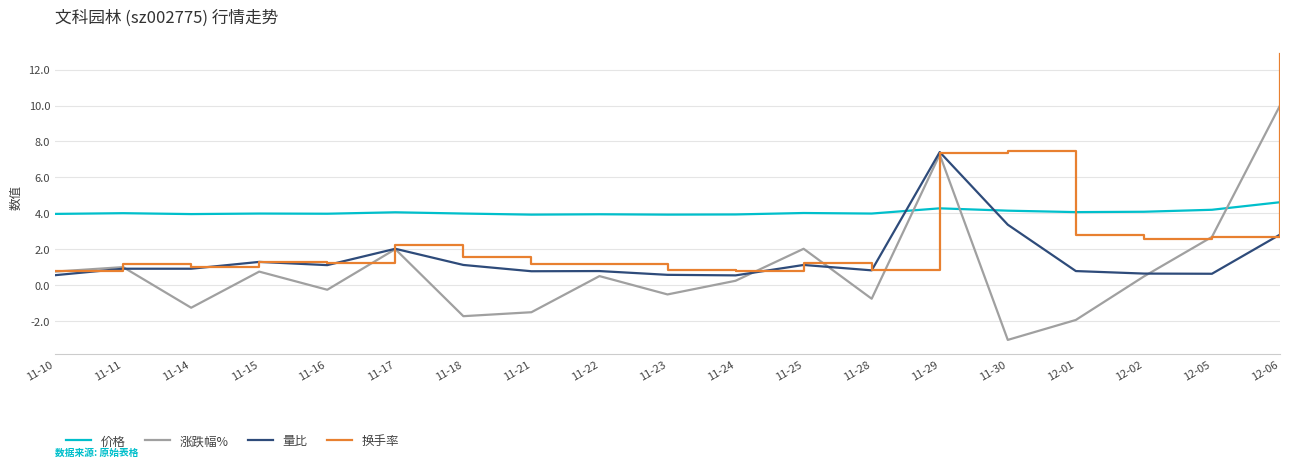

How many lines are shown in the chart?

4